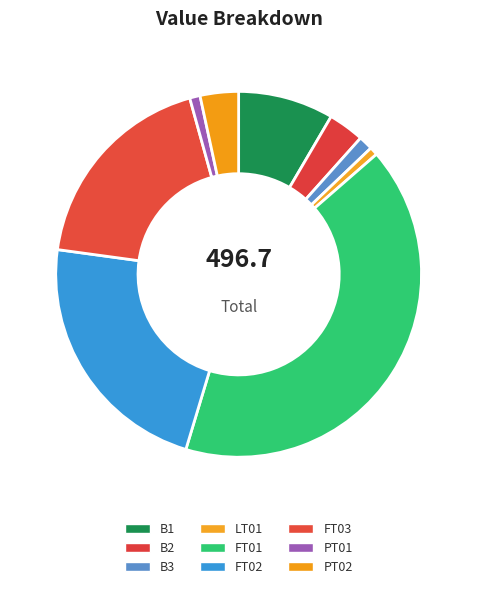

What is the largest slice in the pie chart?

FT01